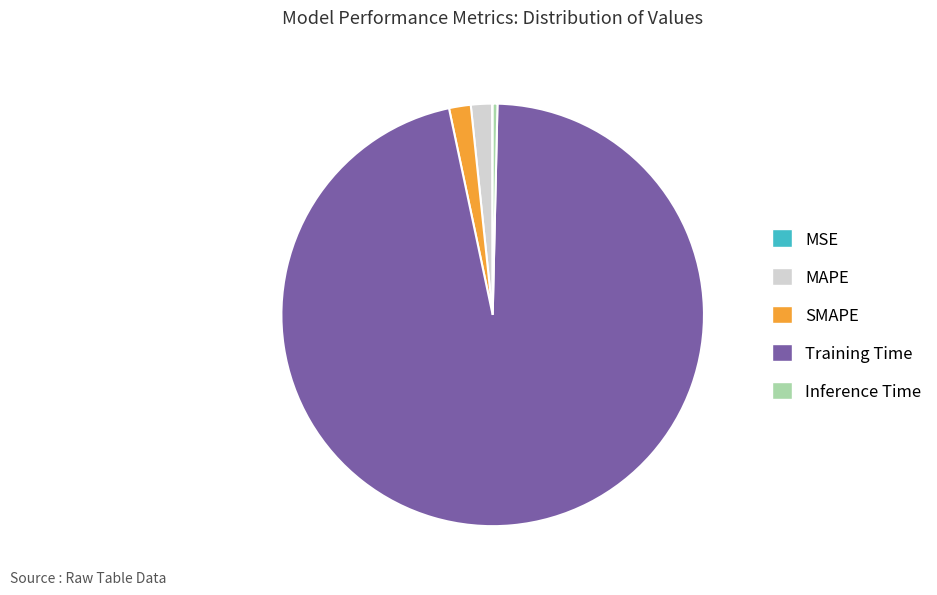

Is the sum of Inference Time and Training Time greater than half?

Yes